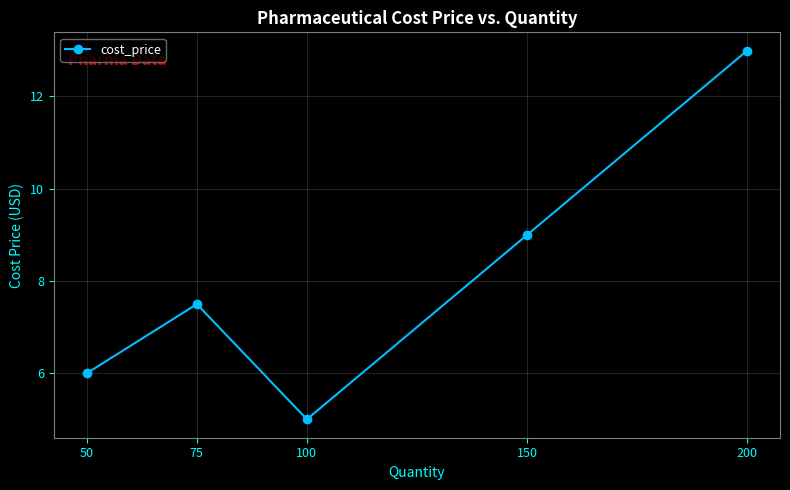

What value does the data have at 50?

6.0